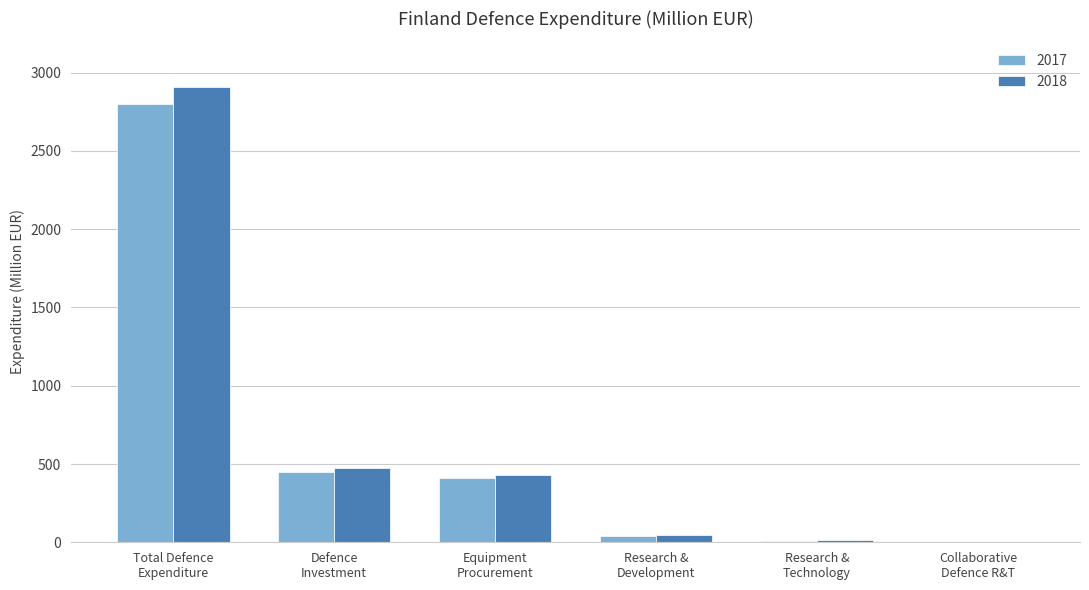

What is the sum of all 2018 values?

3876.2